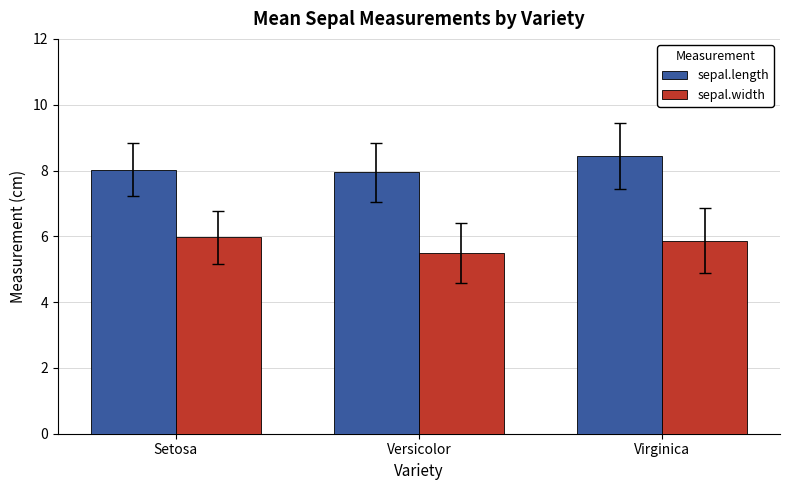

What is the total value across all series at Versicolor?

13.4